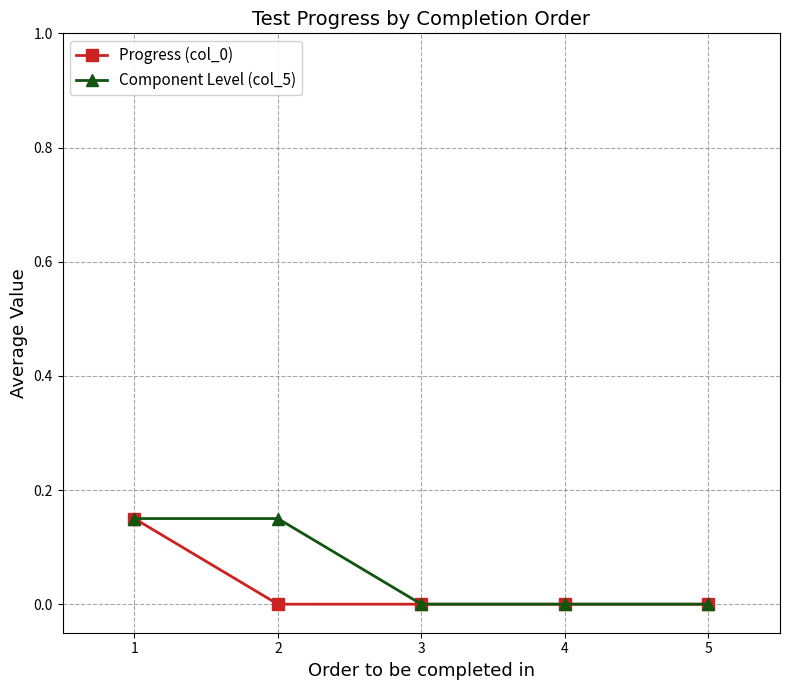

At 2, list the series in order from largest to smallest.

Component Level (col_5), Progress (col_0)